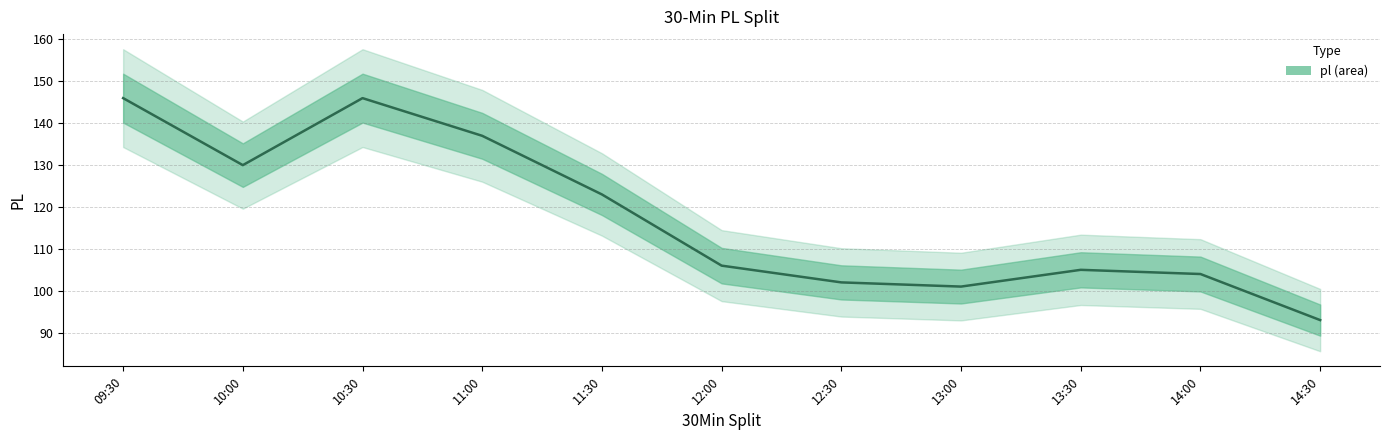

Rank the categories by value from lowest to highest.

14:30, 13:00, 12:30, 14:00, 13:30, 12:00, 11:30, 10:00, 11:00, 09:30, 10:30